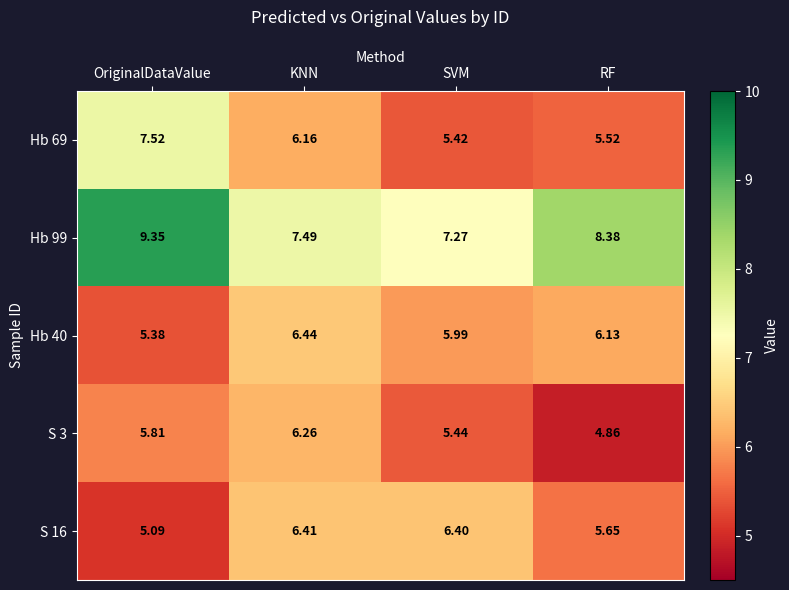

Where does the S 3 series first go above 5?

OriginalDataValue